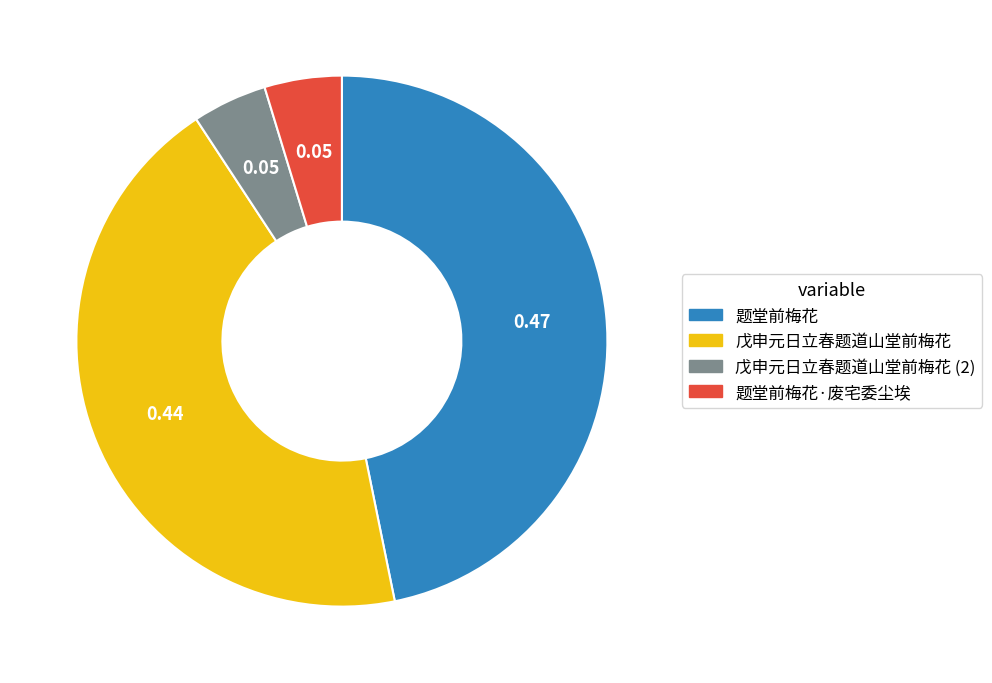

Is there any slice that represents more than half of the pie?

No